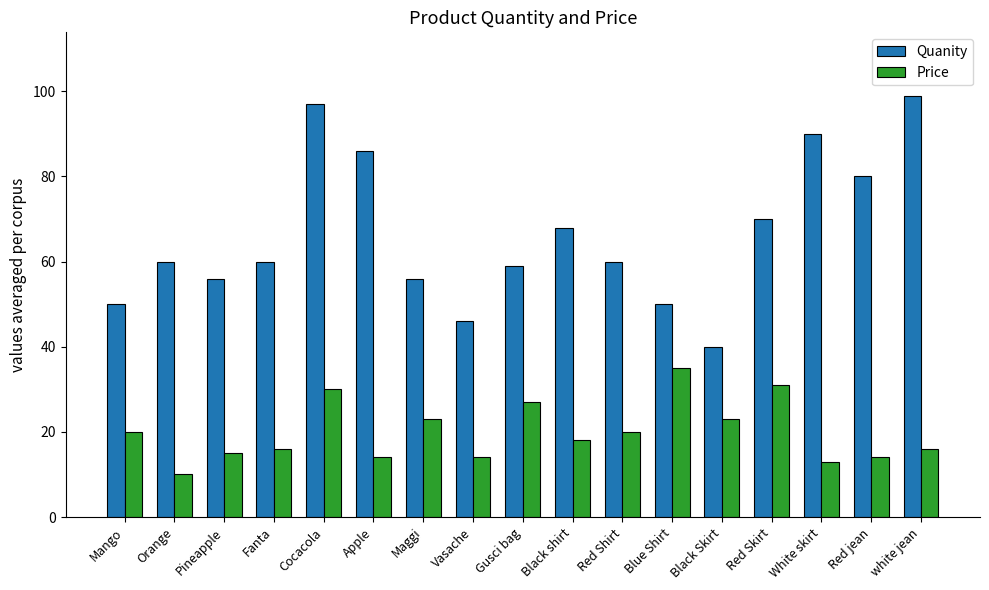

Which category has the lowest value across all series?

Orange